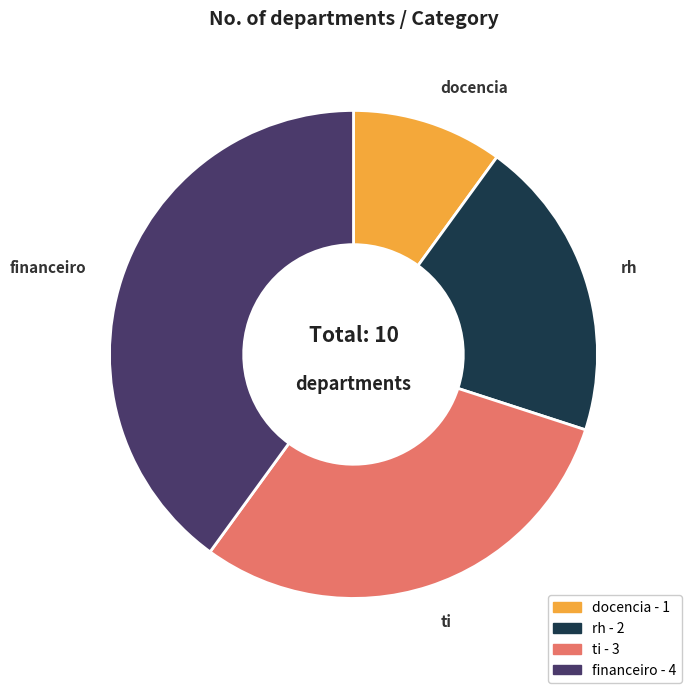

Approximately how many times larger is the value at ti compared to docencia?

3.0